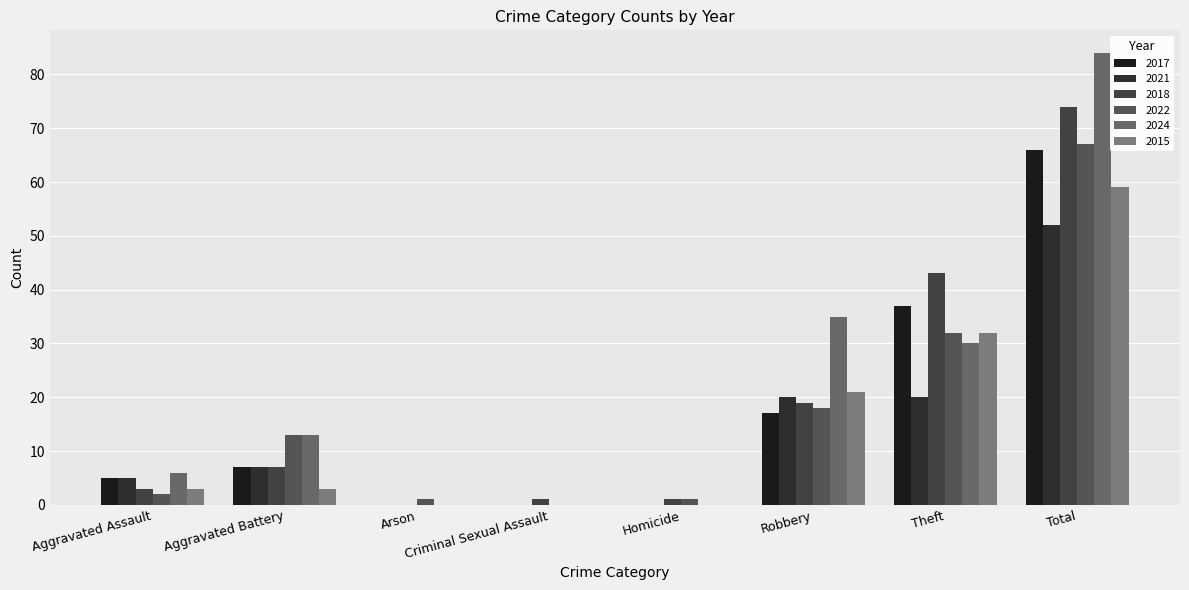

What is the difference between the maximum and minimum values in the 2015 series?

59